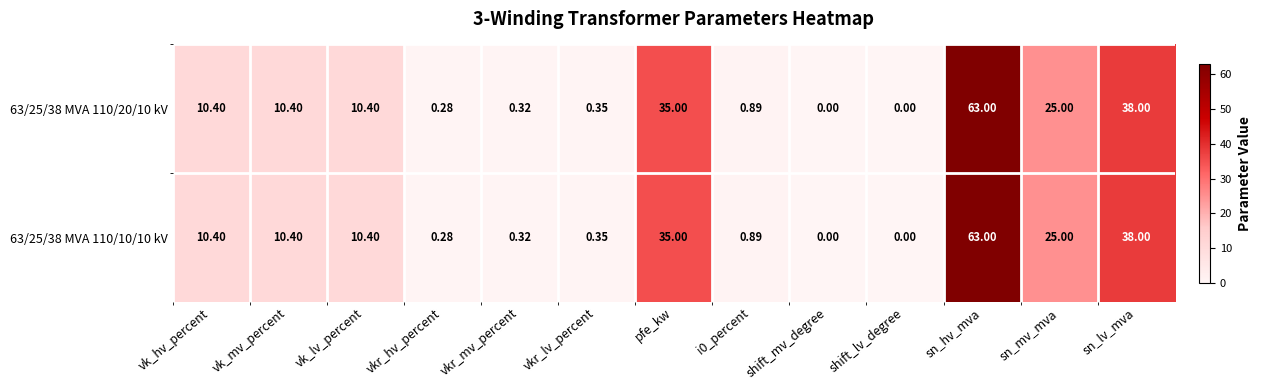

Is the value of 63/25/38 MVA 110/10/10 kV at i0_percent greater than the value of 63/25/38 MVA 110/20/10 kV at pfe_kw?

No